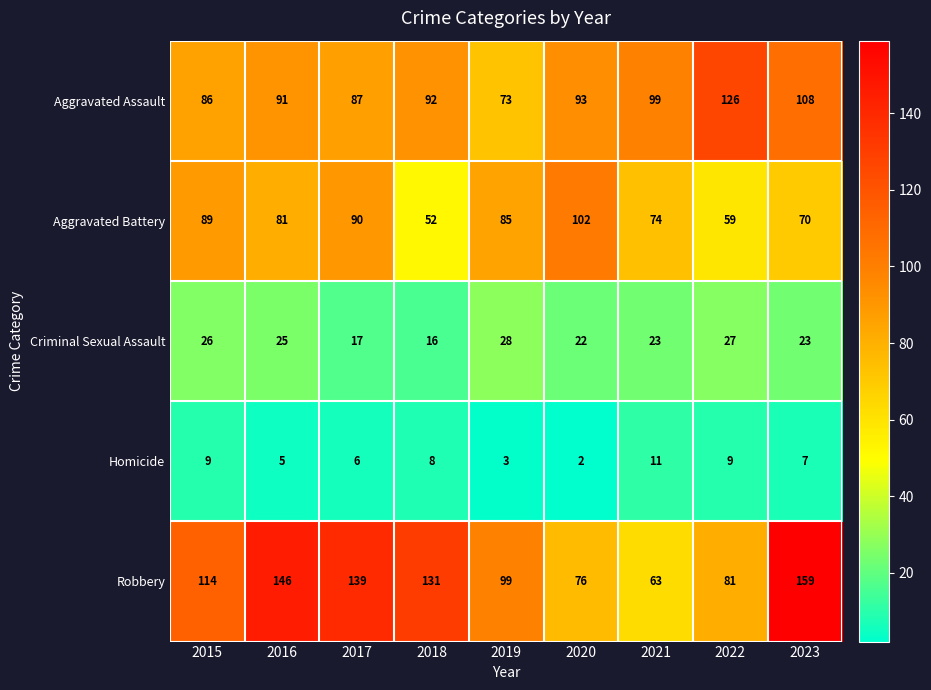

True or false: Robbery has a value of 241 at 2016.

False